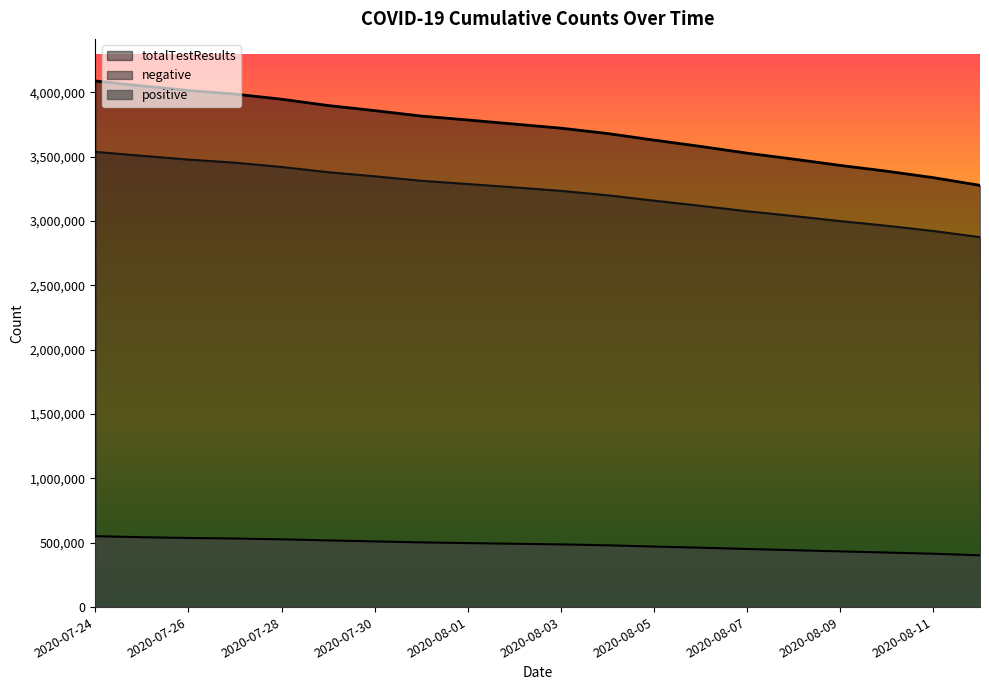

What is the smallest value displayed?

402312